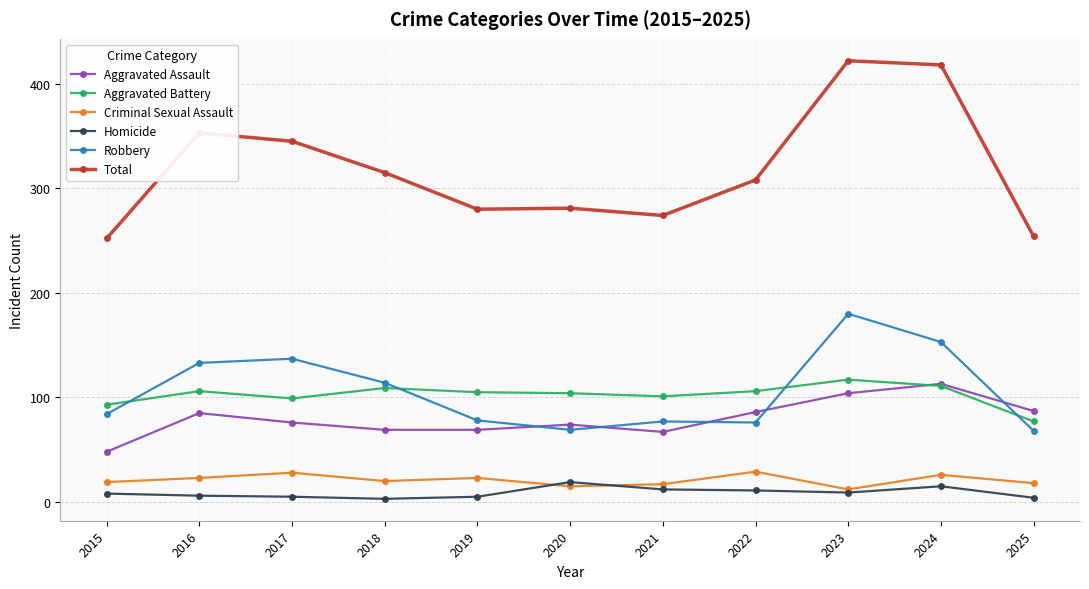

Which series has the largest total across all categories?

Total